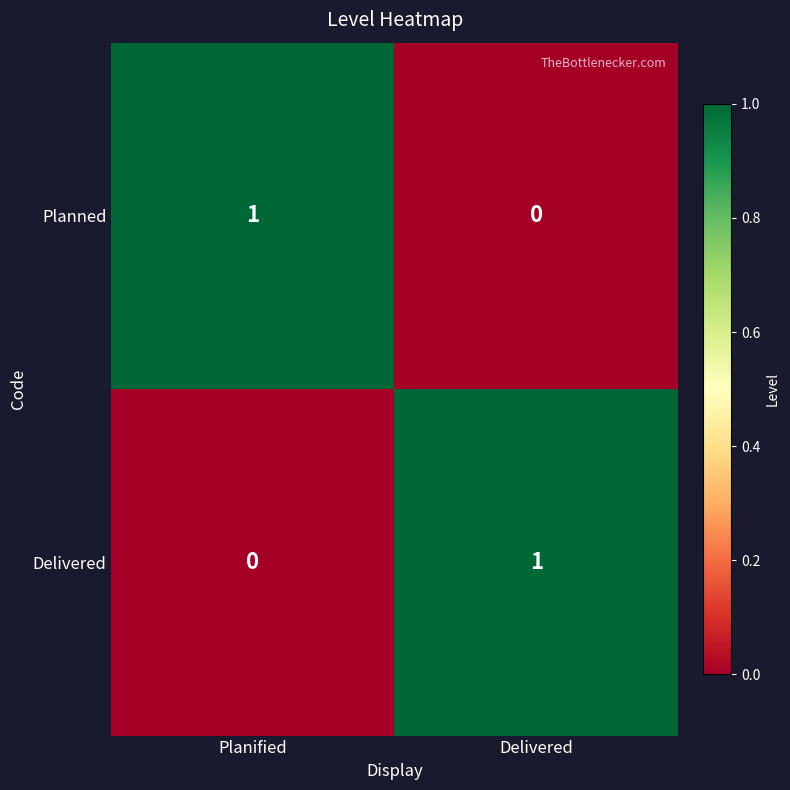

Reading left to right, extract all data points from this chart.

Planned: 1	0
Delivered: 0	1